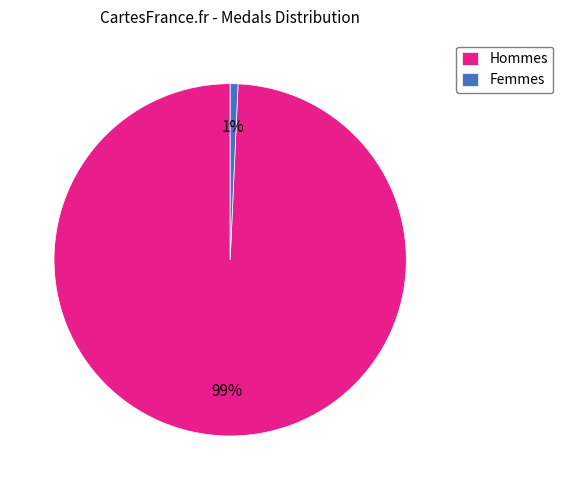

Is Femmes the majority of the pie?

No